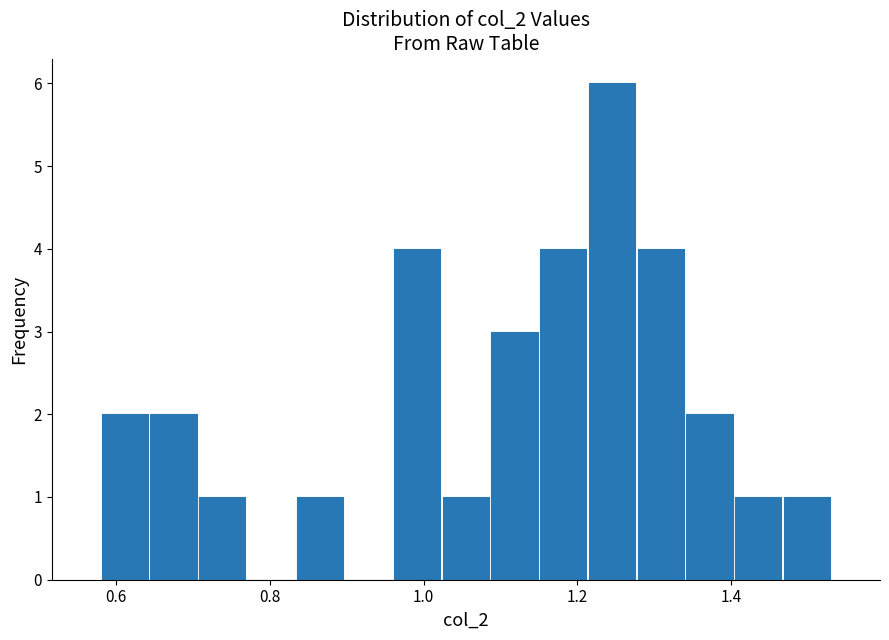

Around what value on the x-axis is the tallest bar? Give the approximate position of its centre, as read against the axis.

1.24